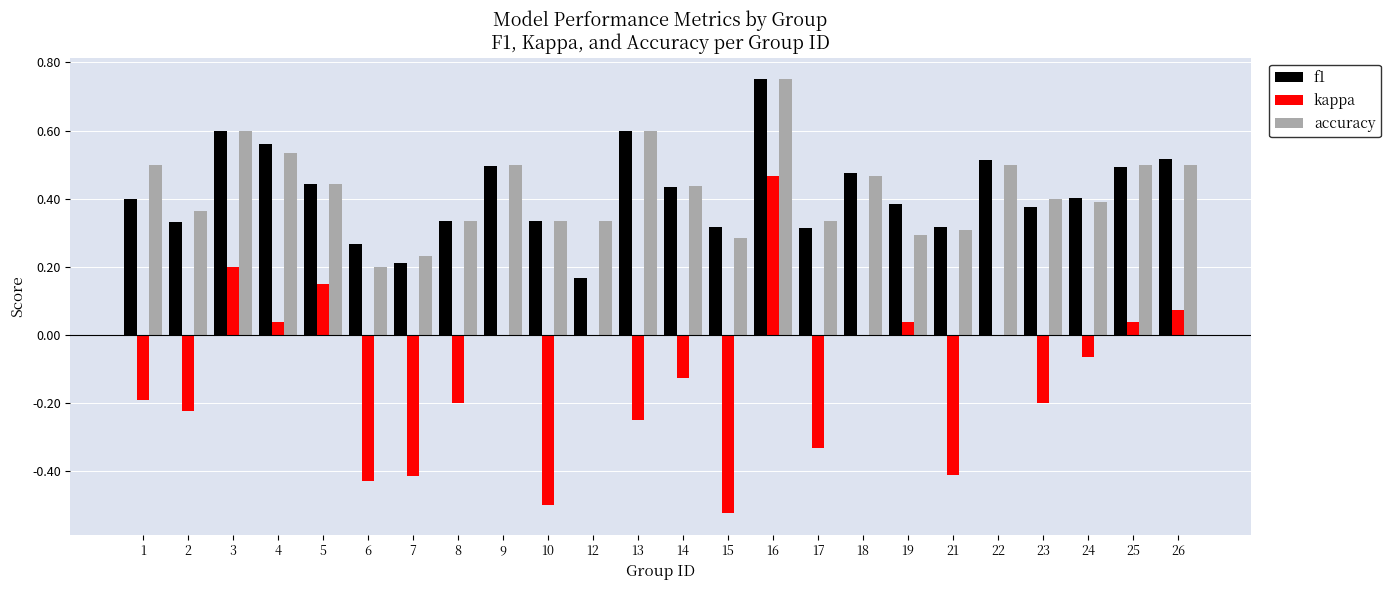

Between 3 and 7, which series saw the biggest shift?

kappa